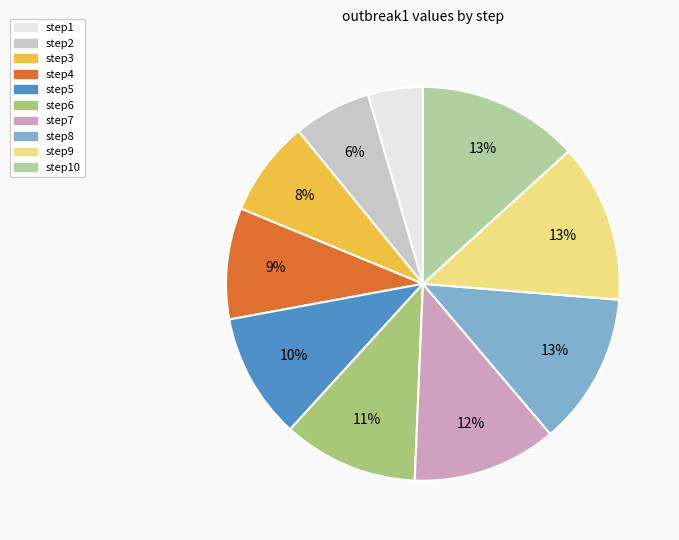

To the nearest percent, what portion does step7 represent?

12%